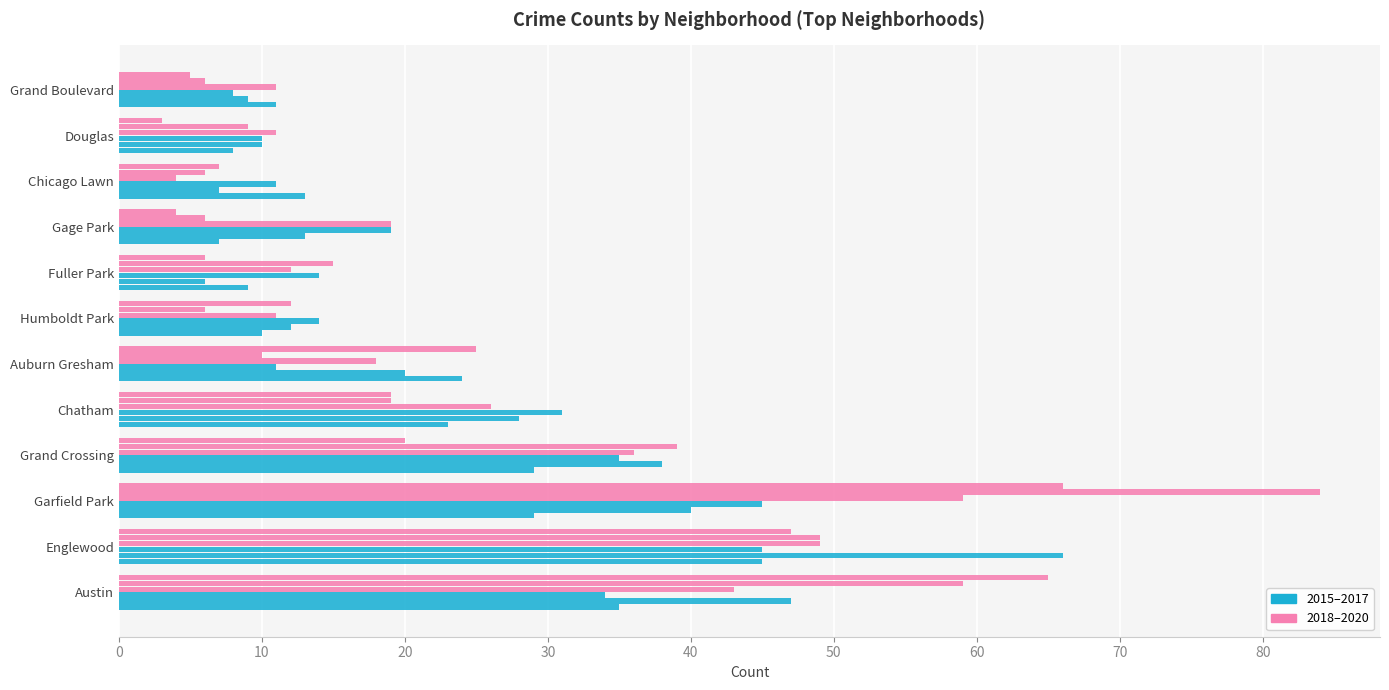

How many distinct data groups are displayed?

6